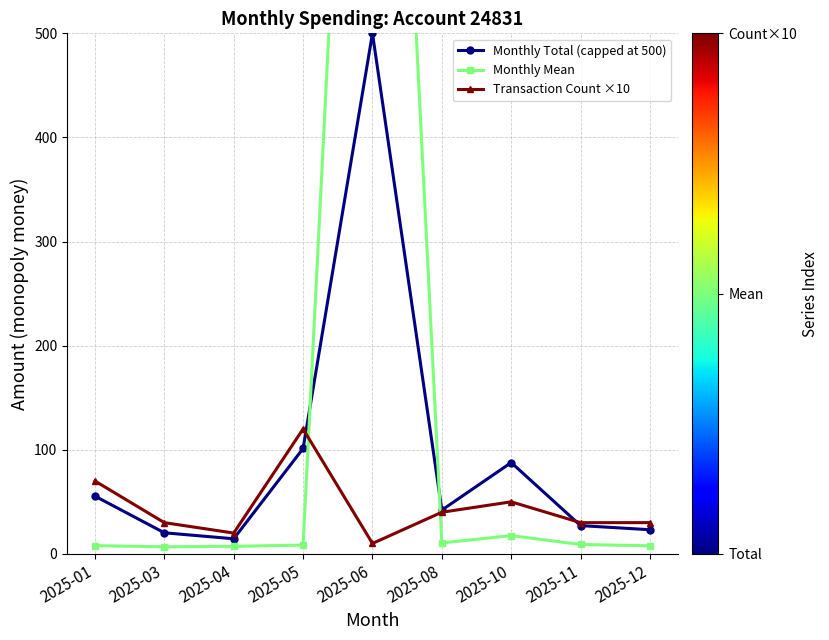

How many intersections are there between Transaction Count ×10 and Monthly Total (capped at 500)?

2